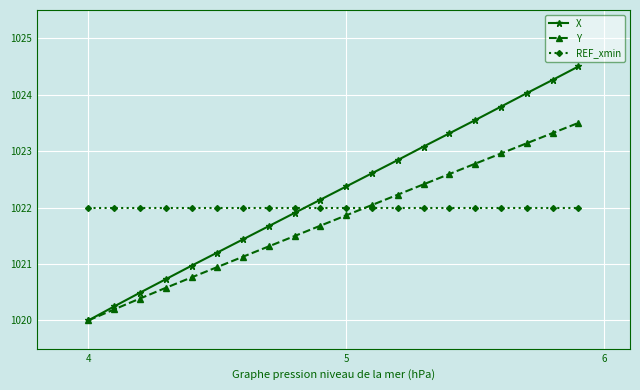

How many times do REF_xmin and X cross each other?

1